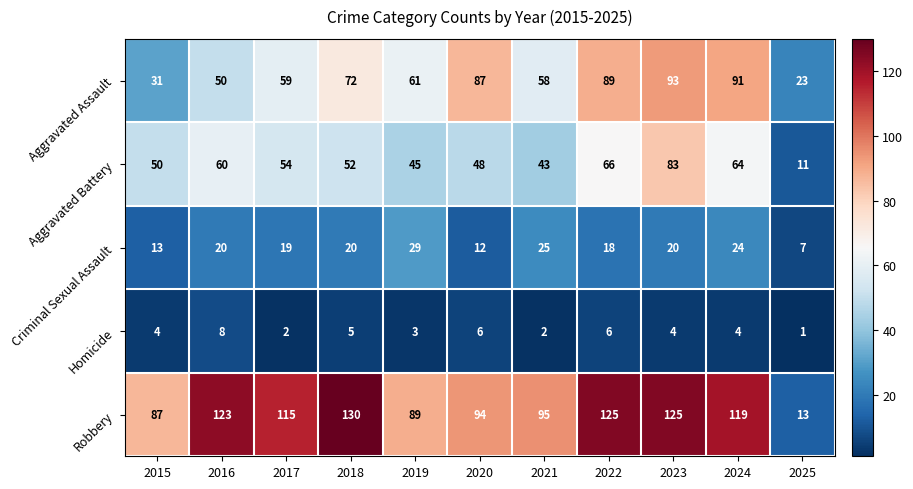

Is the value of Aggravated Battery at 2017 greater than the value of Aggravated Assault at 2015?

Yes